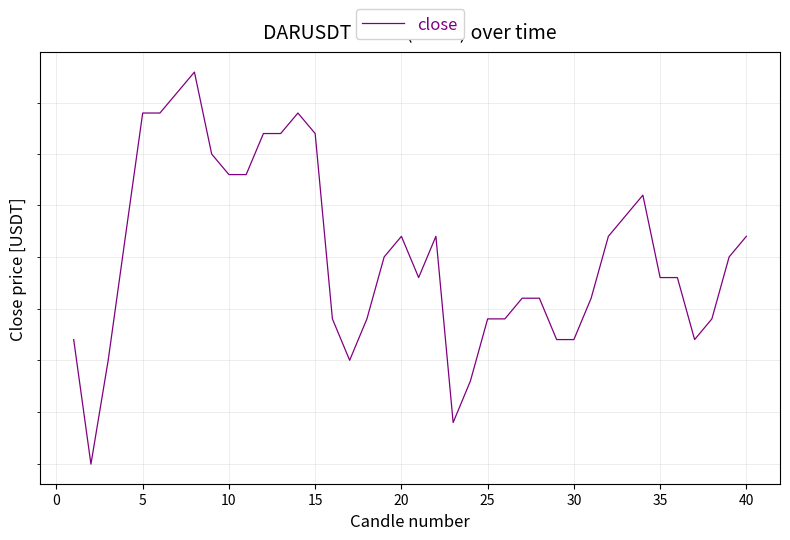

True or false: there are more than 1 points higher than both neighbors.

True